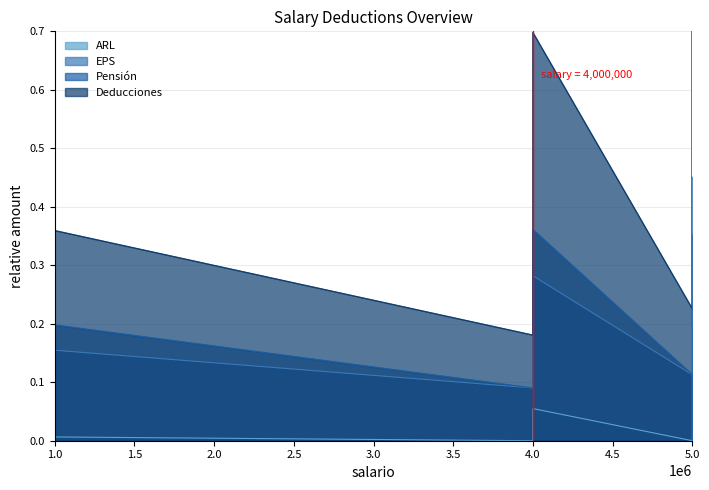

True or false: EPS has a value of 0.1 at 1.0.

False